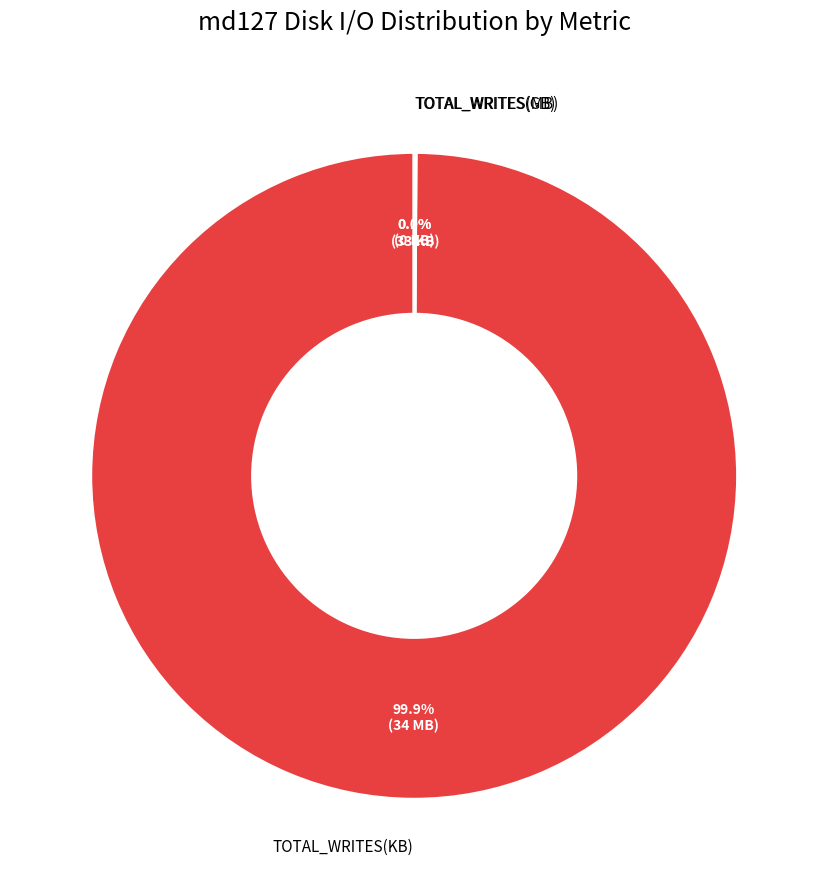

Does any single category account for the majority?

Yes